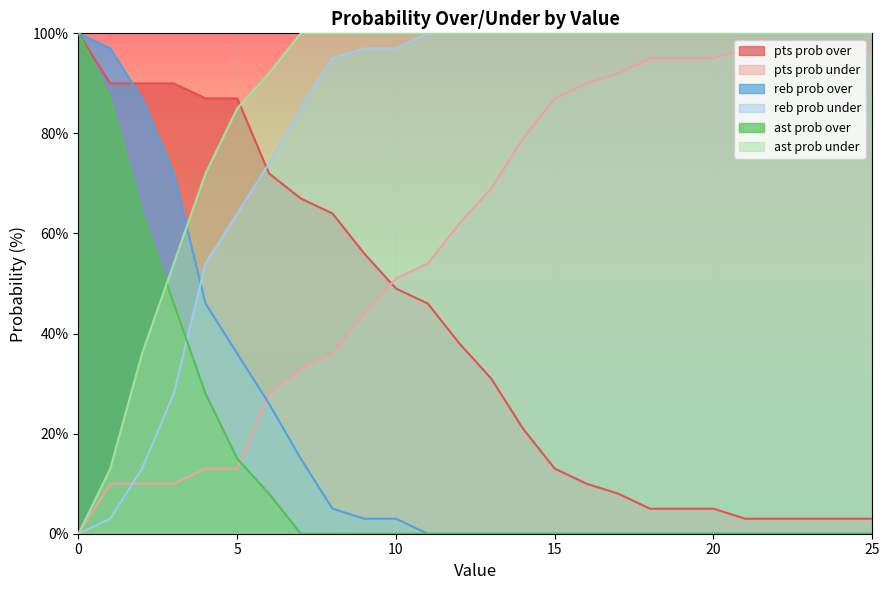

True or false: ast prob under has more than 1 points higher than both neighbors.

False